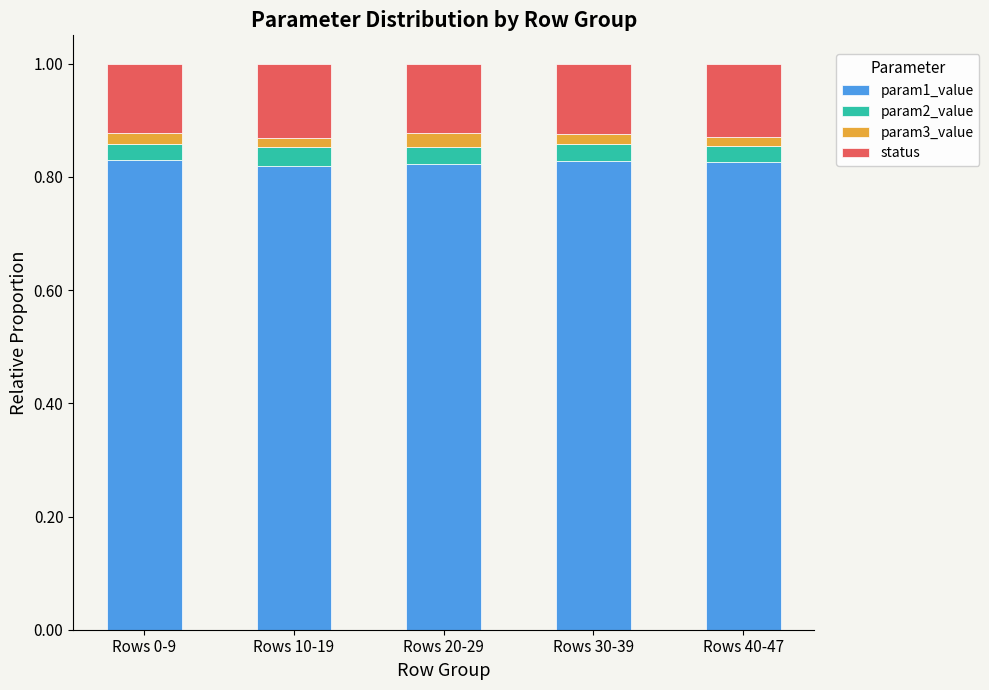

How many param1_value values are between 0 and 1?

5